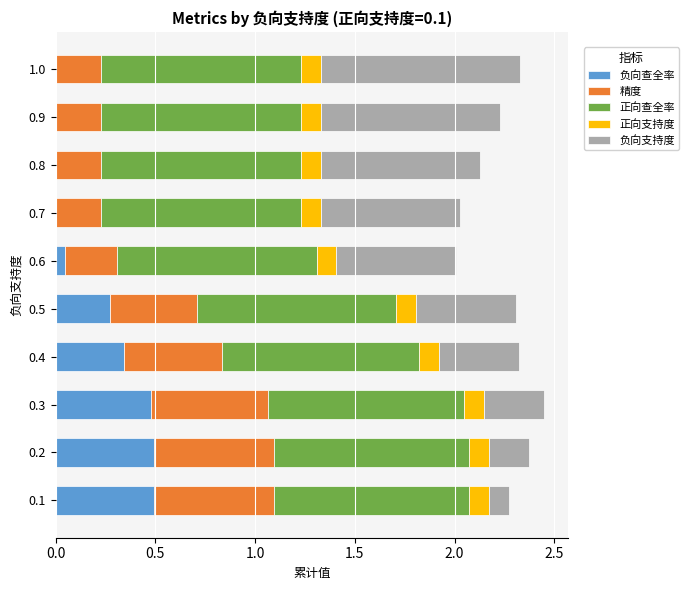

What is the sum of all 负向查全率 values?

2.1